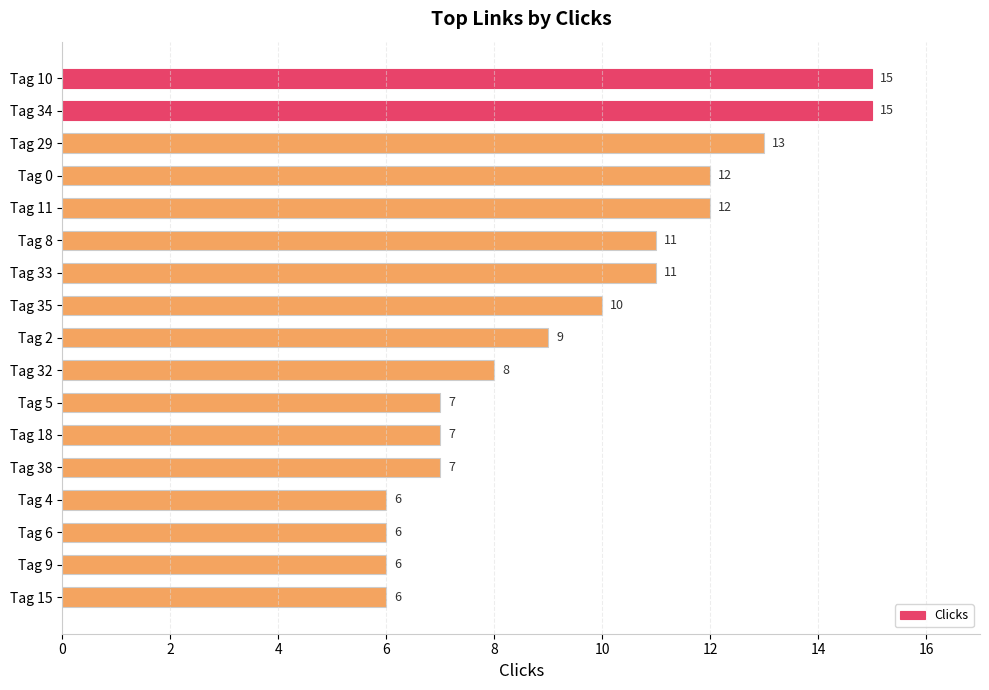

Are the bars grouped side by side (vs. stacked)?

No